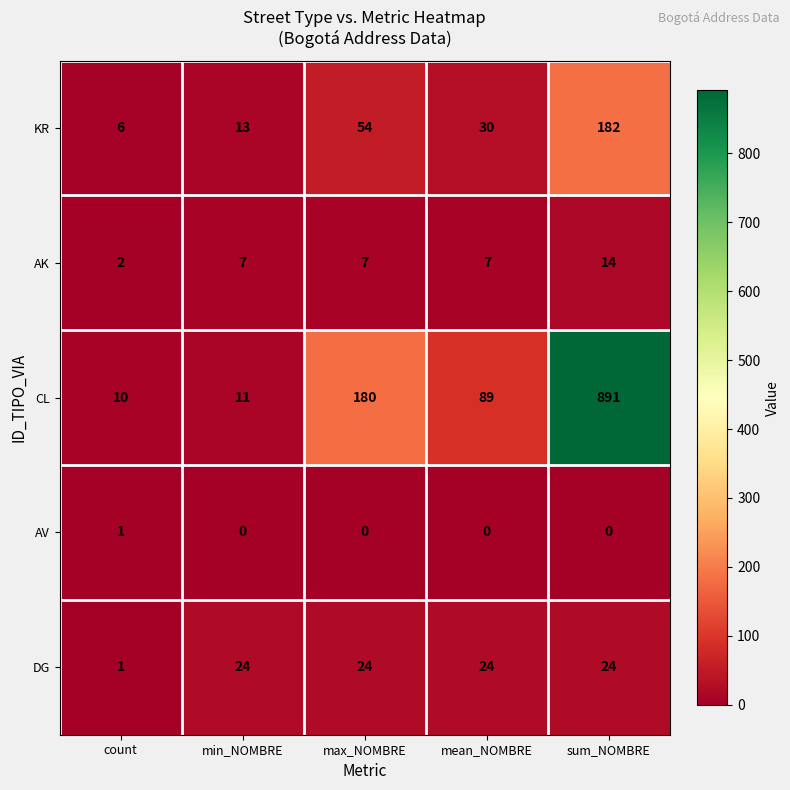

What is the difference between the highest and lowest values at max_NOMBRE?

180